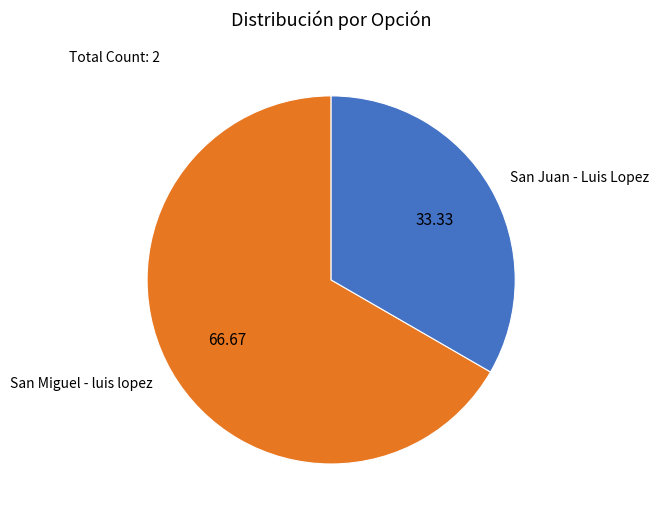

Count the number of slices in the pie.

2